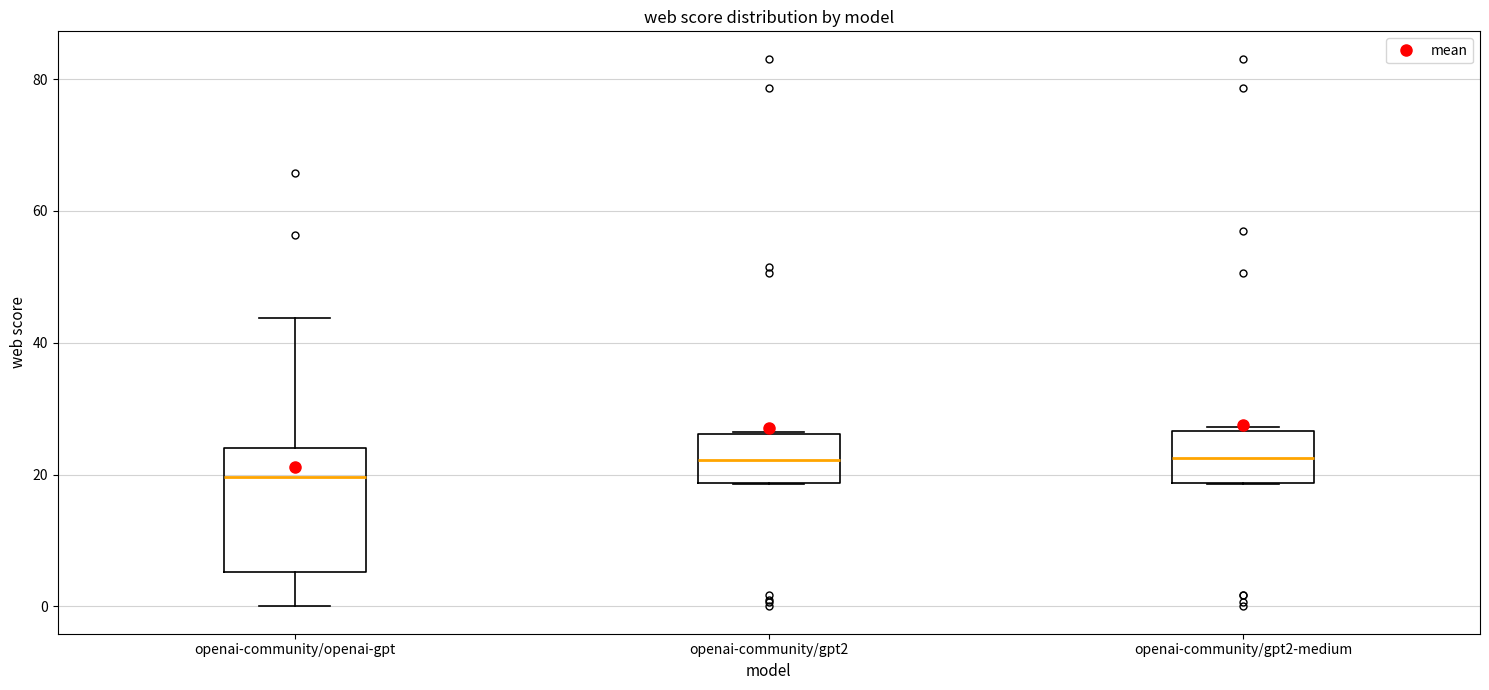

Reading left to right, transcribe this box plot: for each box, give where its median line is, the range the box spans, and where its two whiskers end, as read against the y-axis. The values are not printed on the chart, so give them approximately, as read against the axis.

openai-community/openai-gpt: median 20, box 6 to 24, whiskers 0 to 44
openai-community/gpt2: median 22, box 18 to 26, whiskers 18 to 26
openai-community/gpt2-medium: median 22, box 18 to 26, whiskers 18 to 28